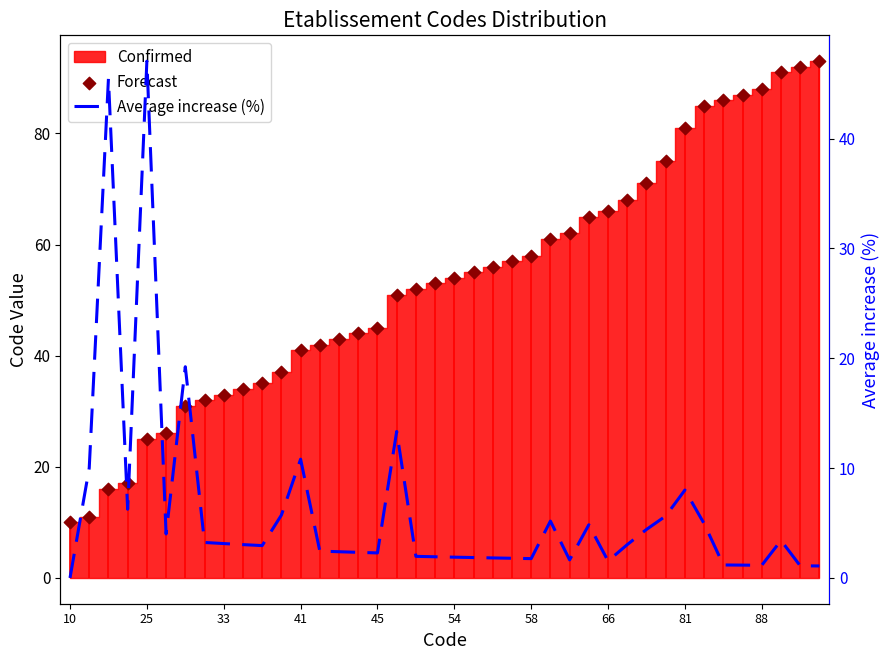

Which series has the largest Y range (max minus min)?

Forecast